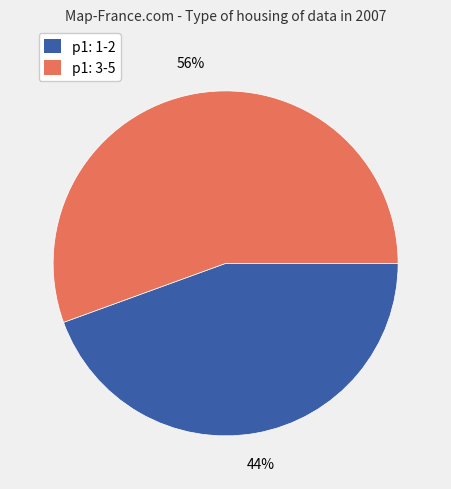

Is there a majority slice in this chart?

Yes